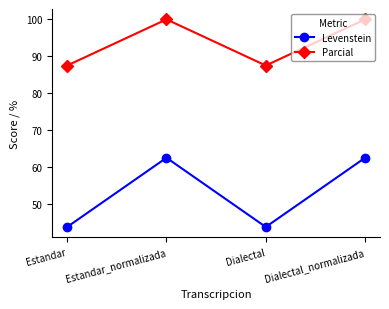

What is the difference between the maximum and minimum values in the Levenstein series?

18.8